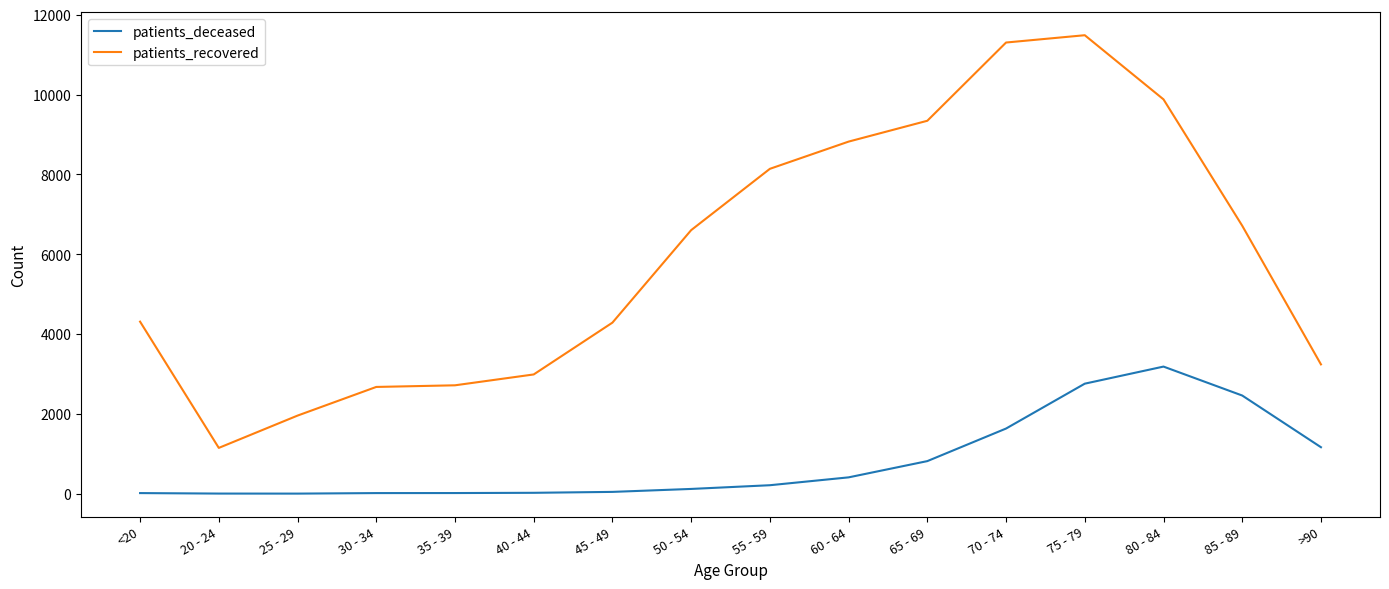

What is the minimum value shown in the chart?

3